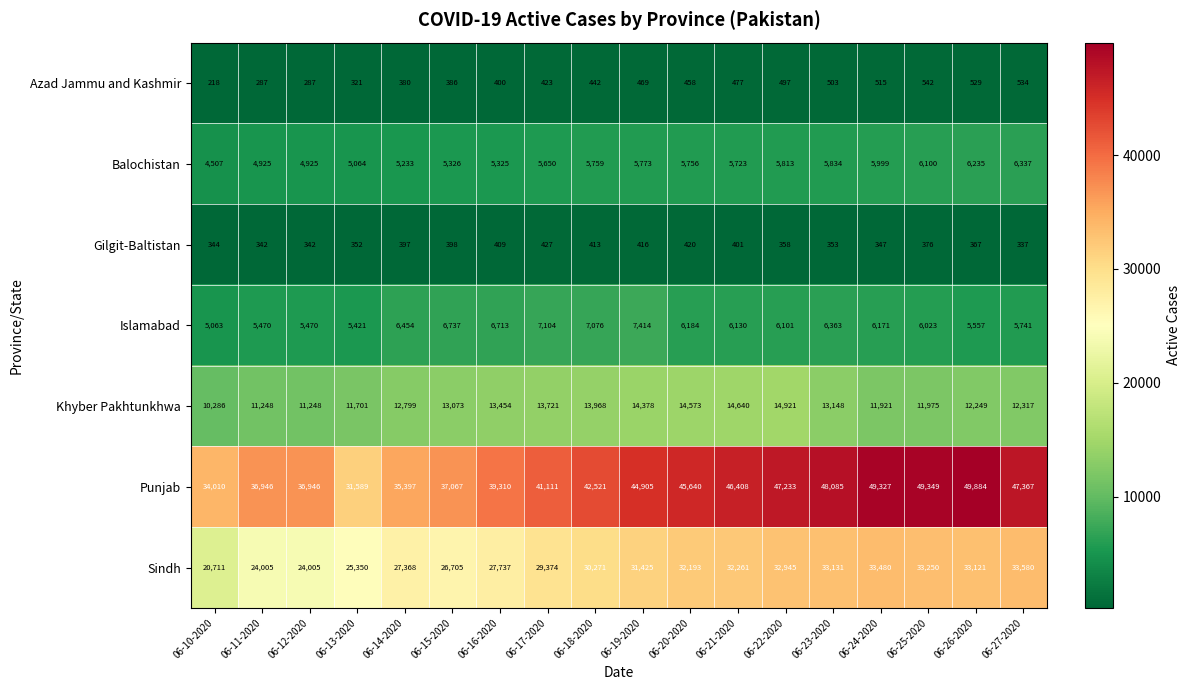

What is the greatest value displayed?

49884